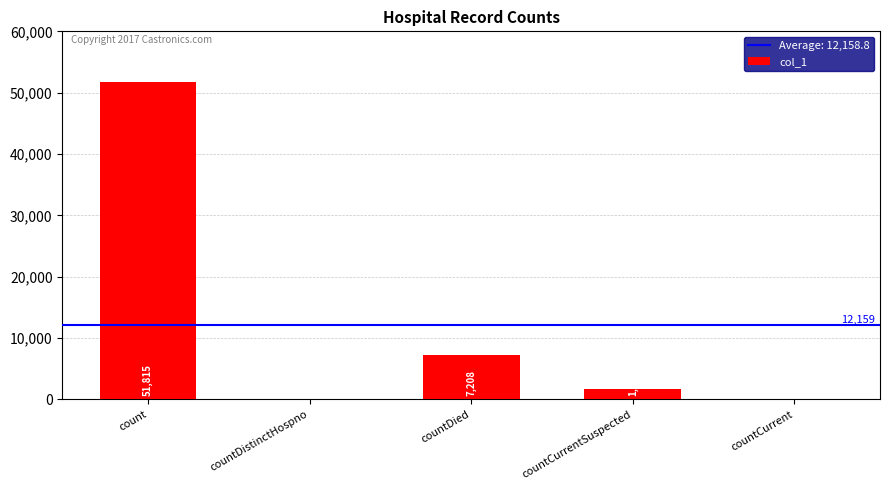

Reading left to right, transcribe all the data shown in this chart.

51815	0	7208	1771	0